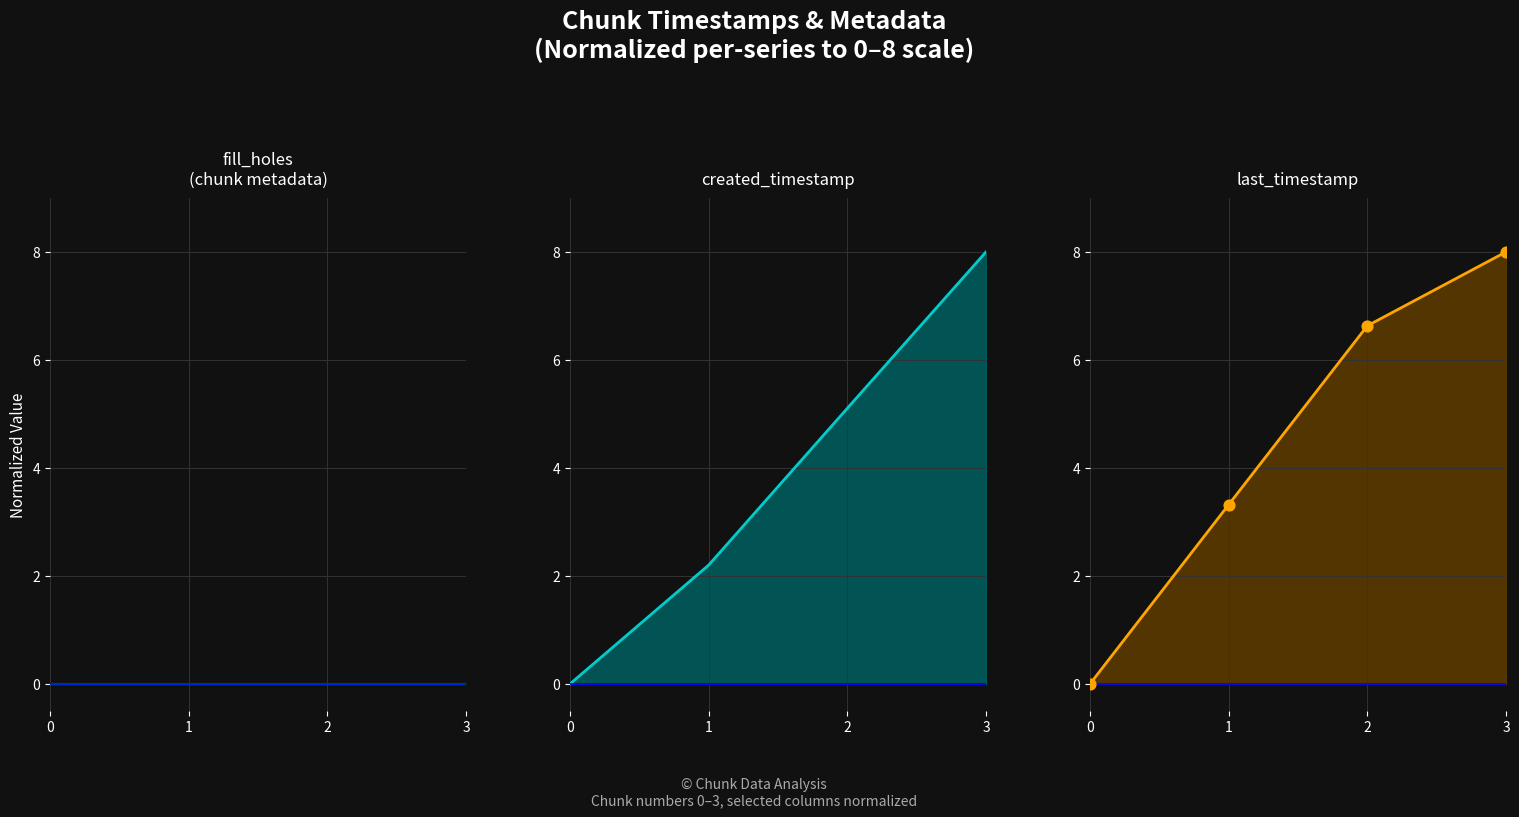

What are all the series names shown in the legend?

fill_holes, created_timestamp, last_timestamp